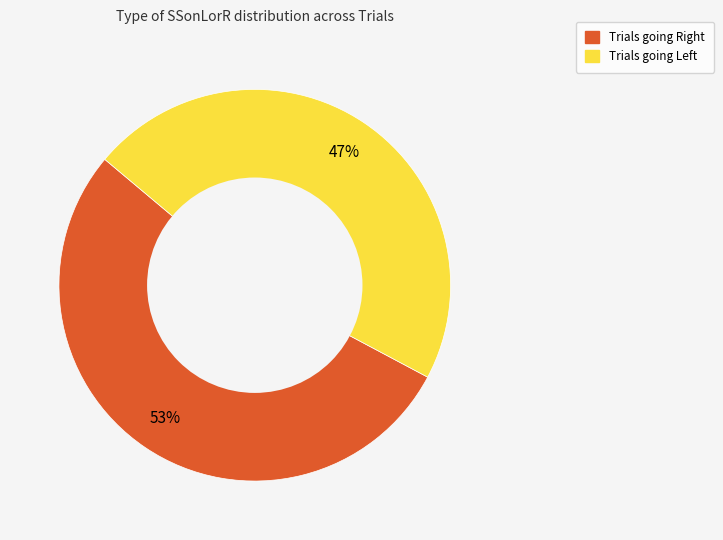

Count the number of slices in the pie.

2